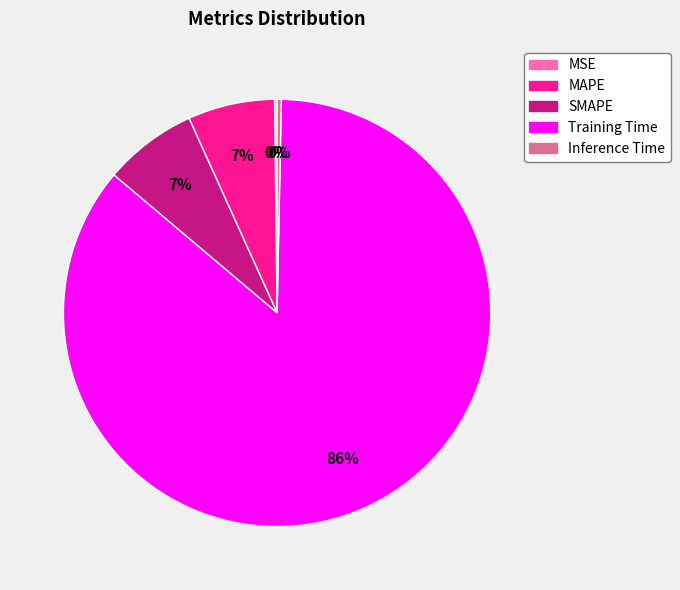

Is there any slice that represents more than half of the pie?

Yes